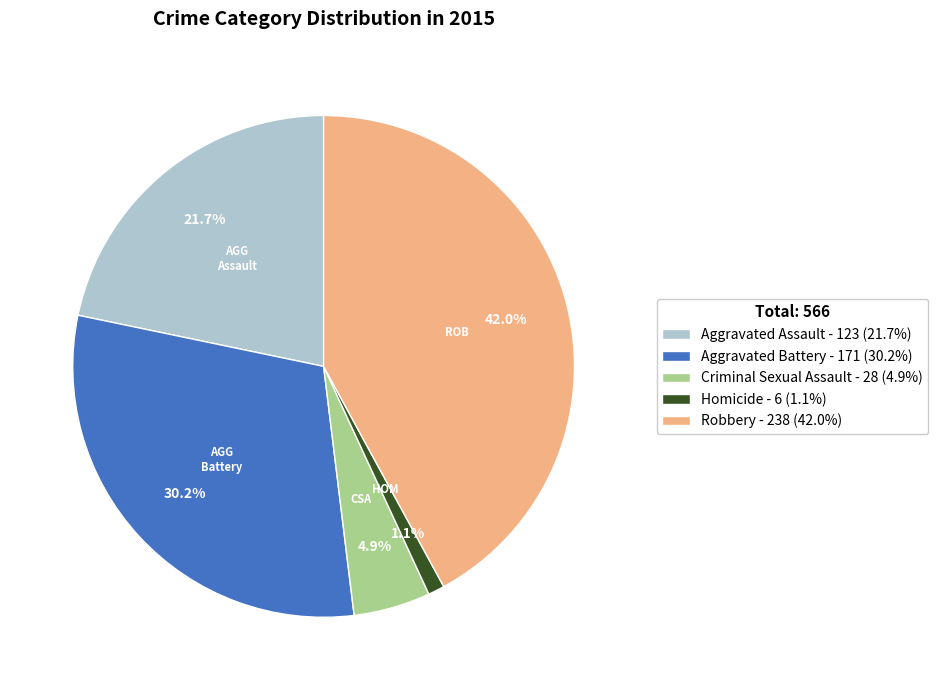

Is it true that Aggravated Assault is 22% of the pie?

True